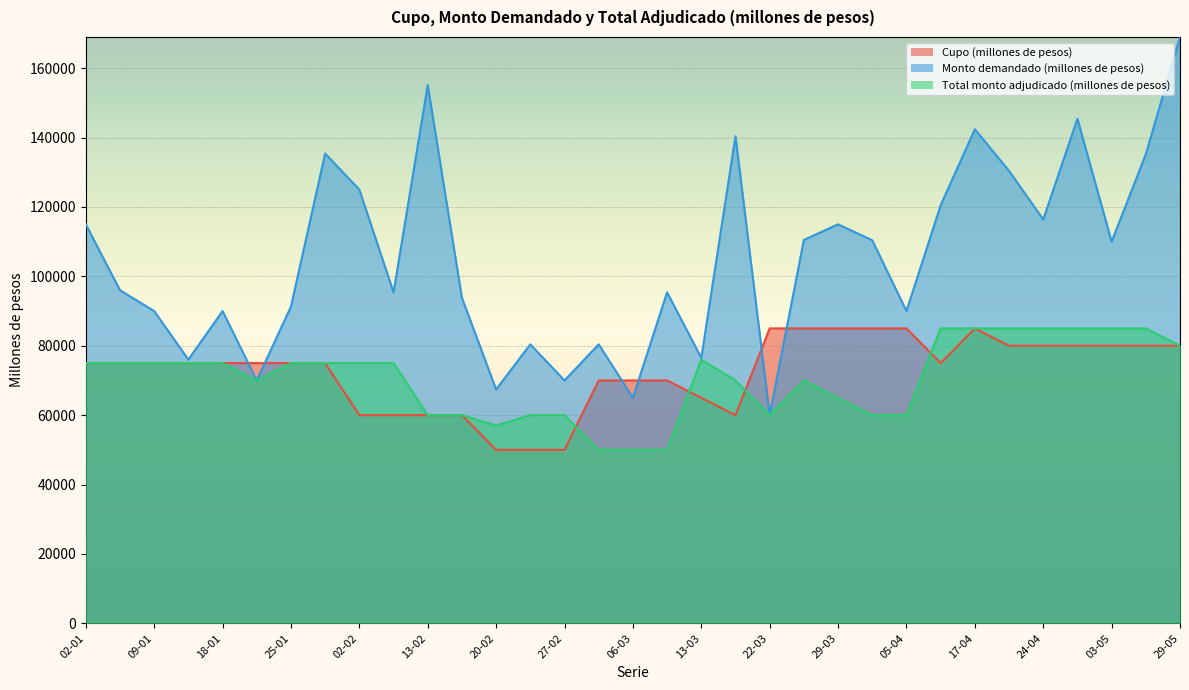

List the labels in order of Cupo (millones de pesos) value, largest first.

22-03, 27-03, 29-03, 03-04, 05-04, 17-04, 19-04, 24-04, 26-04, 03-05, 15-05, 29-05, 02-01, 04-01, 09-01, 16-01, 18-01, 23-01, 25-01, 30-01, 10-04, 01-03, 06-03, 08-03, 13-03, 02-02, 06-02, 13-02, 15-02, 20-03, 20-02, 22-02, 27-02